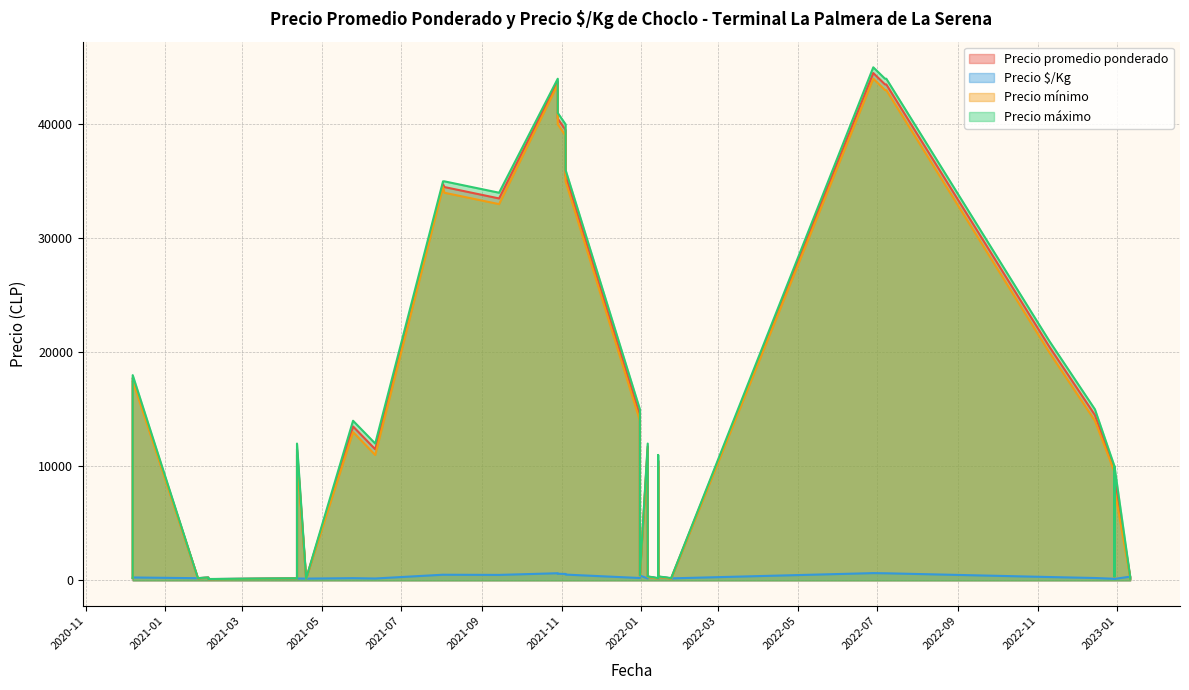

True or false: Precio promedio ponderado and Precio $/Kg intersect in this chart.

False